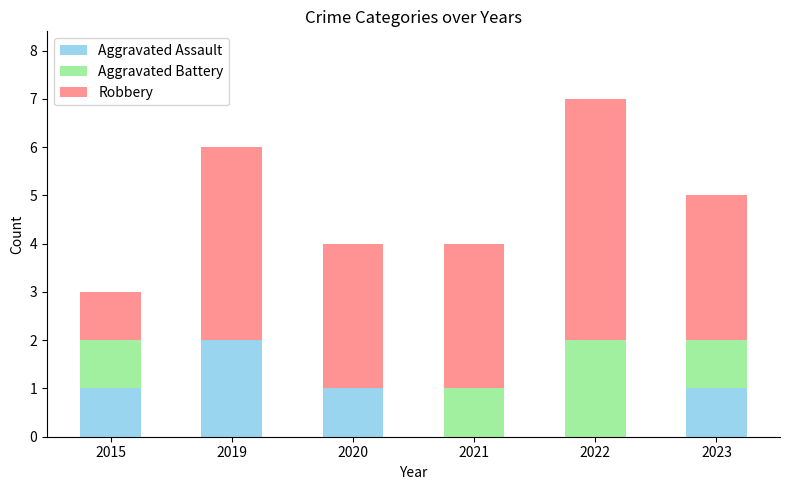

Reading right to left, what are the values for Aggravated Assault?

2023=1	2022=0	2021=0	2020=1	2019=2	2015=1